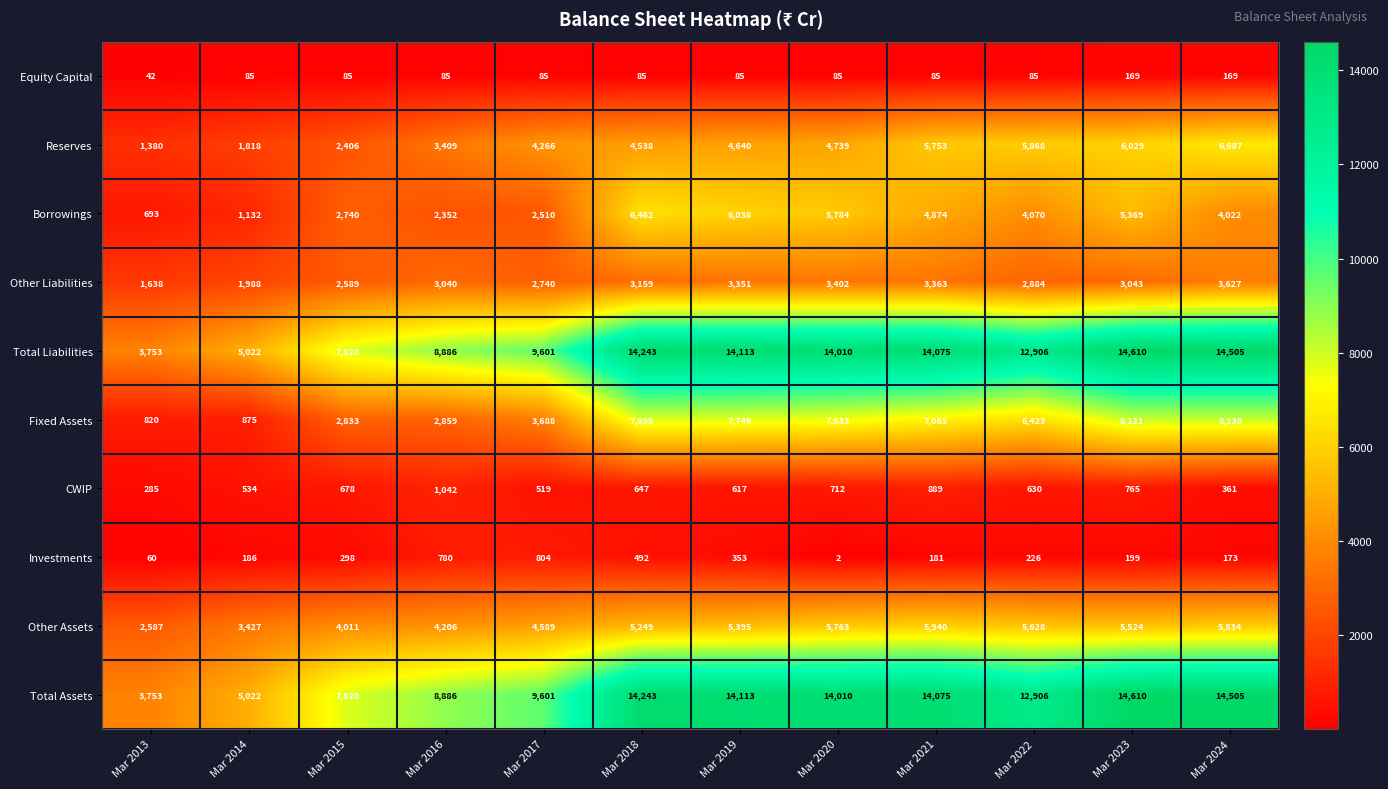

What is the spread (max minus min) of values at Mar 2024?

14336